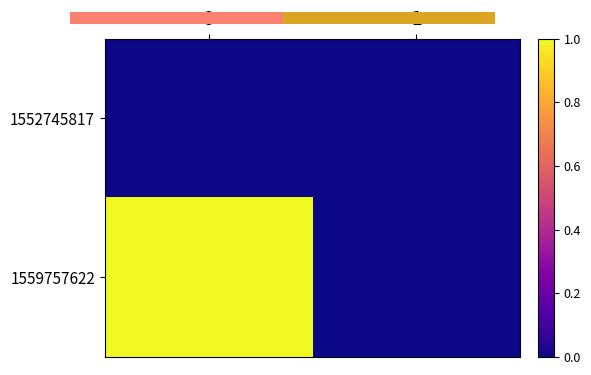

Reading left to right, list all the values displayed in this chart.

1552745817: 0=0	1=0
1559757622: 0=1	1=0